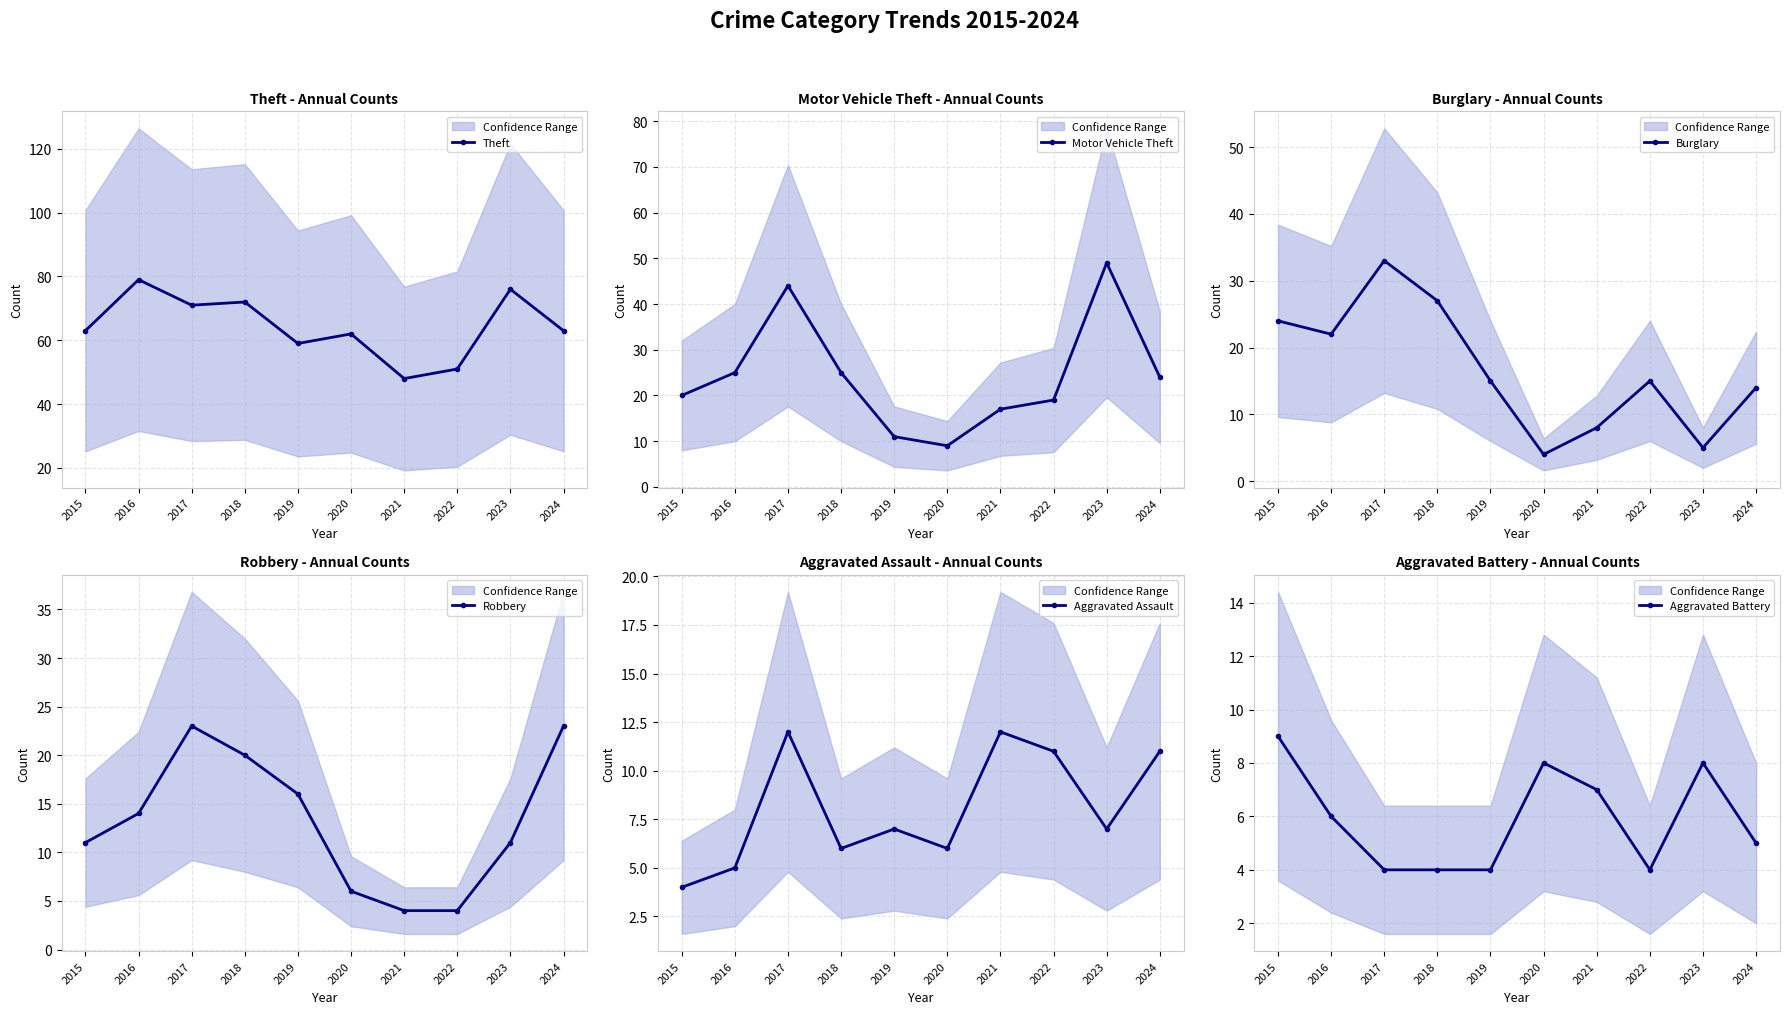

Where is the first local maximum for Aggravated Assault?

2017